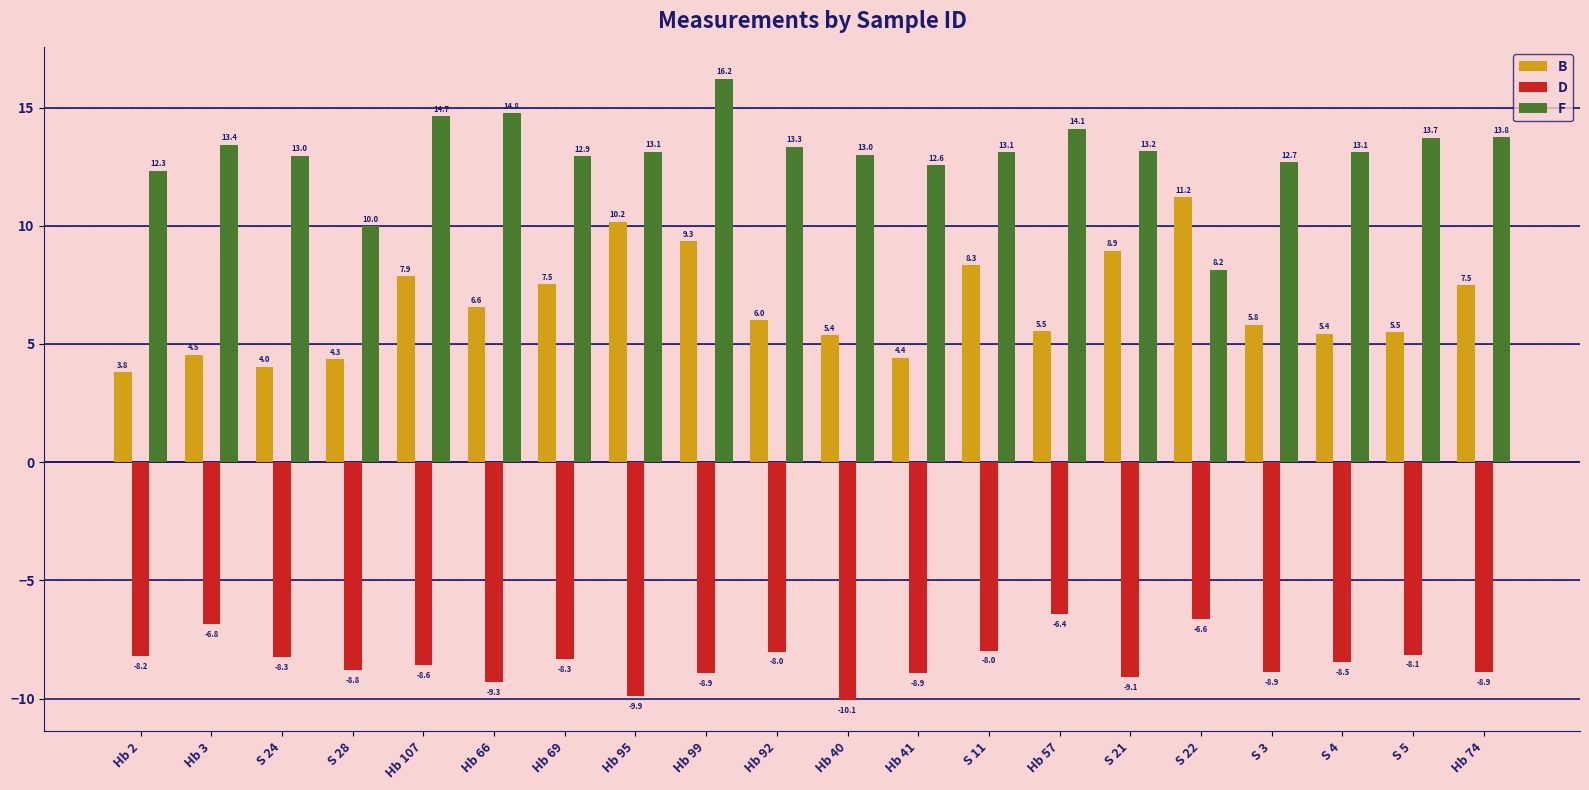

Does the chart contain stacked bars?

No